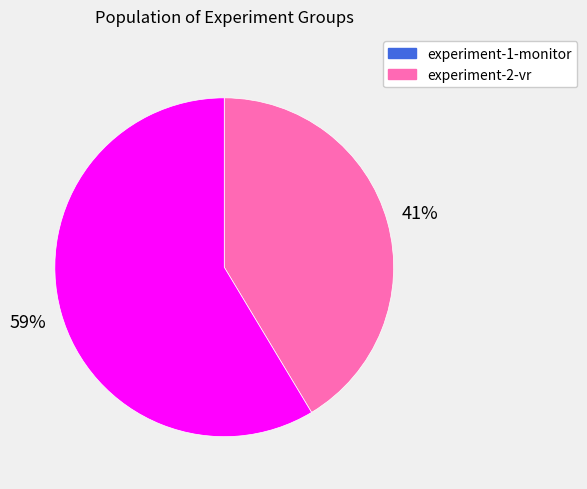

Is experiment-2-vr the majority of the pie?

Yes